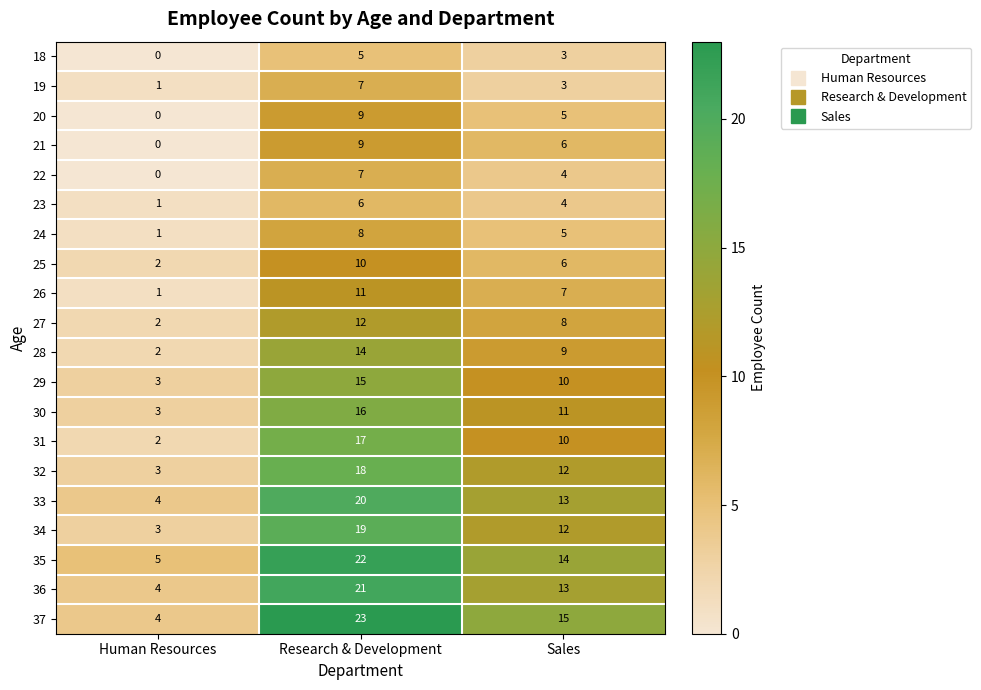

The value of 28 at Sales is 9. True or false?

True